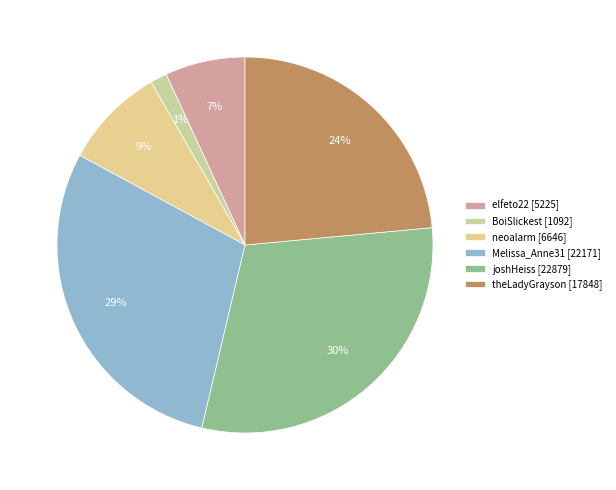

To the nearest percent, what is the difference between the largest and smallest slice percentages?

29%